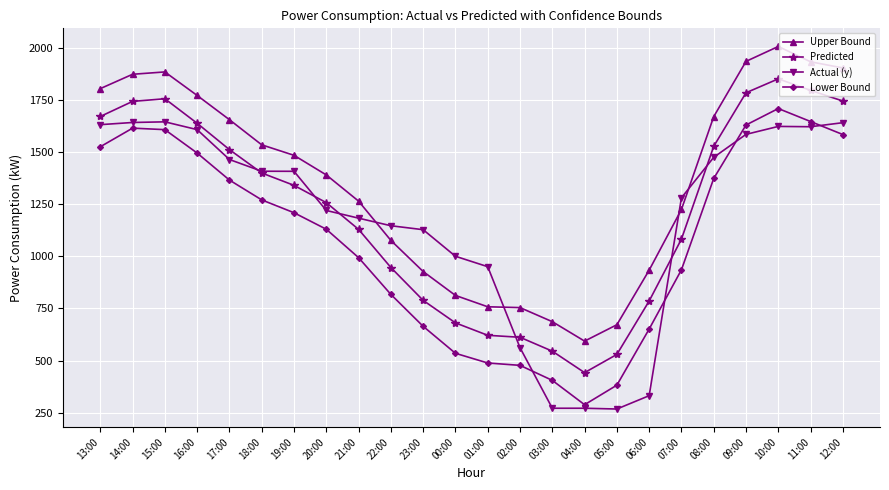

What is the label of the 13th point from the right?

00:00